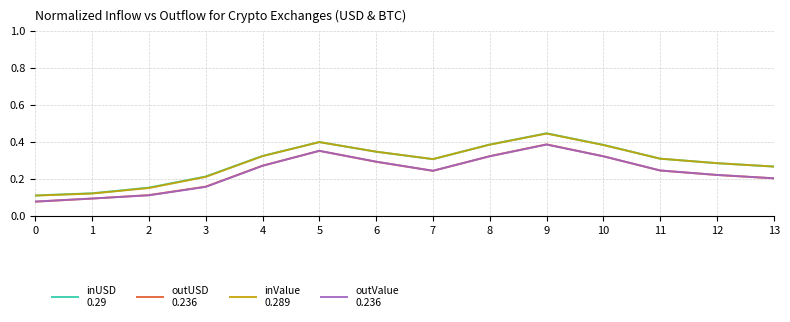

What is the total value across all series at 8?

1.4